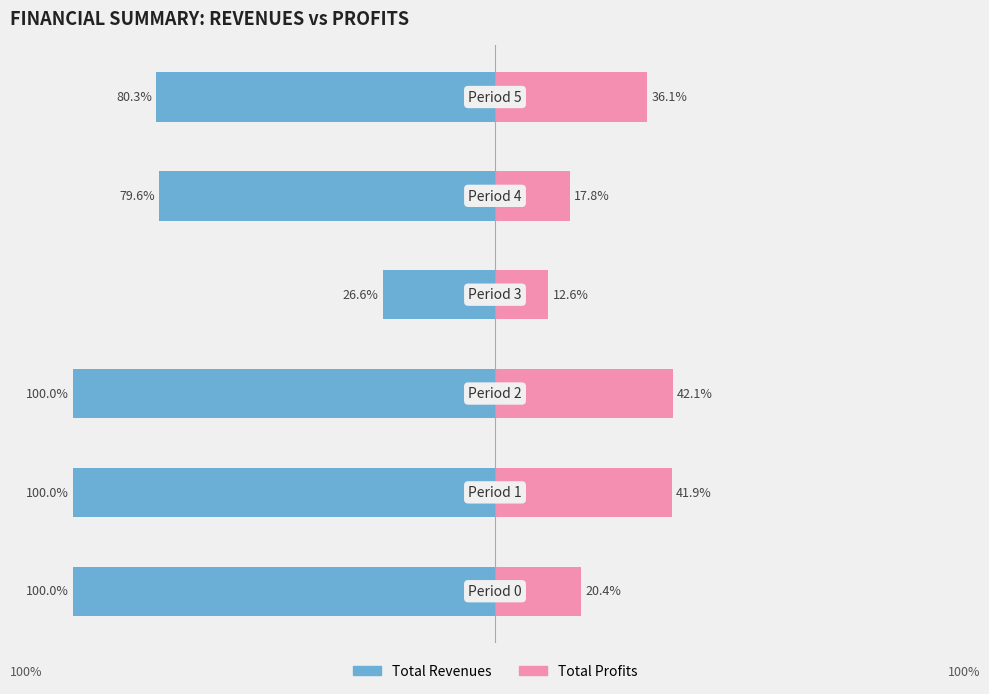

True or false: Total Profits has a value of 36.1 at 5.

True